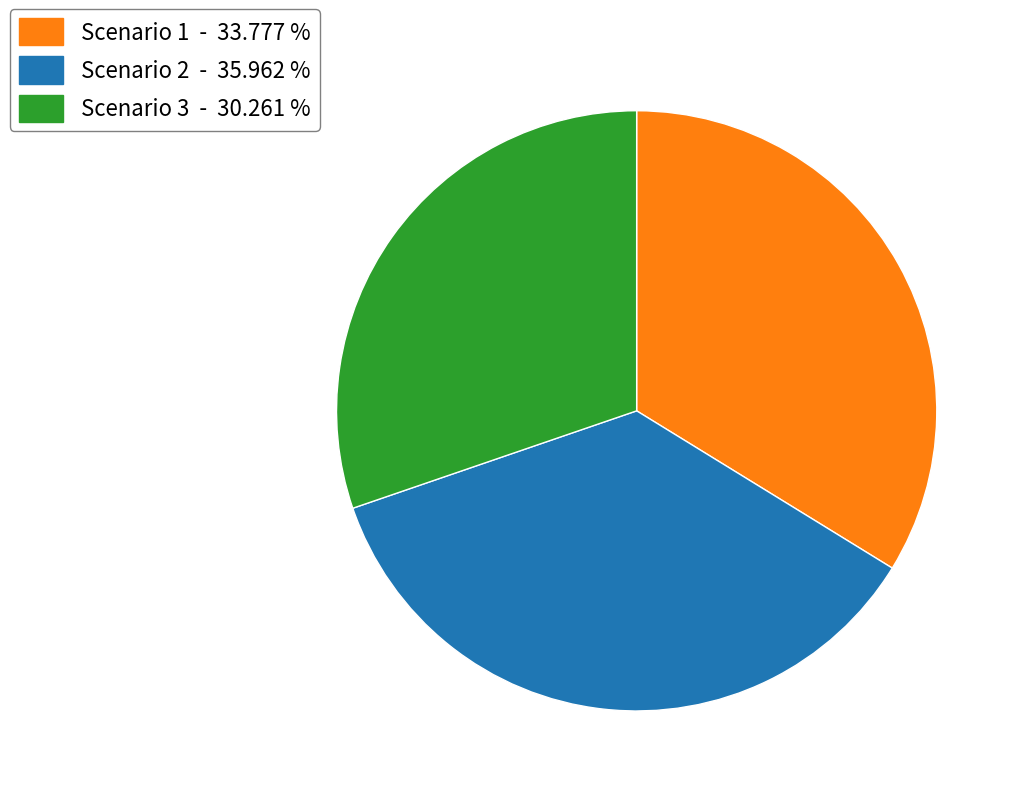

Is there any slice that represents more than half of the pie?

No